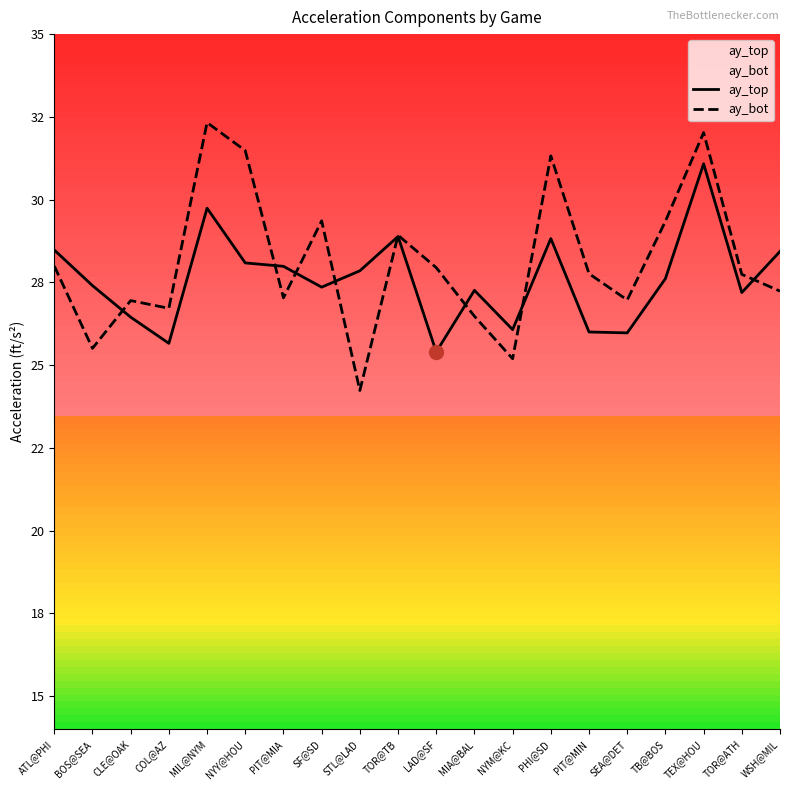

The value of ay_bot at PIT@MIN is 8.9. True or false?

False